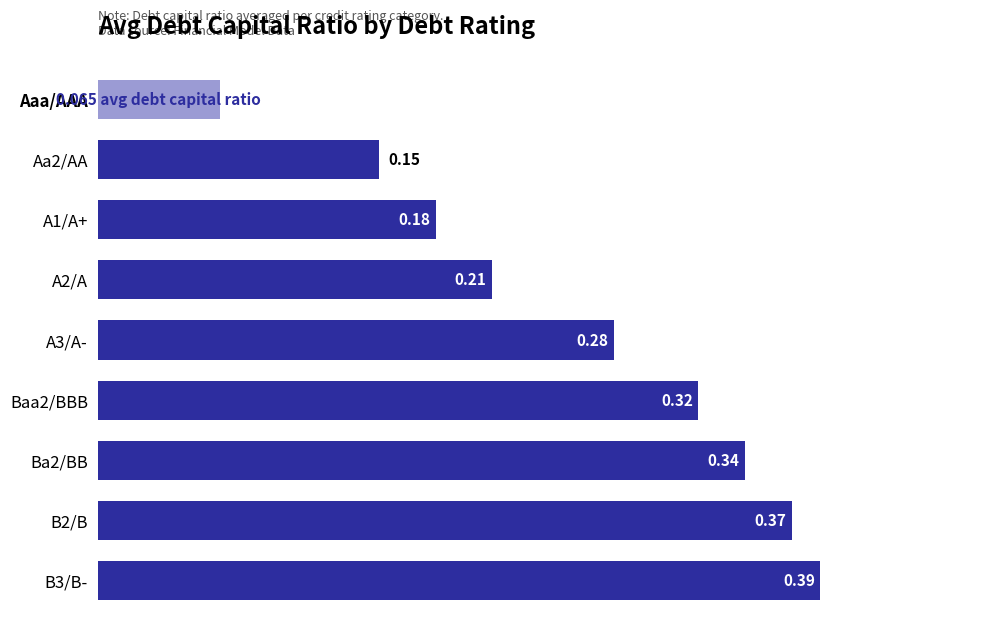

At which label is the value closest to 0?

Aaa/AAA